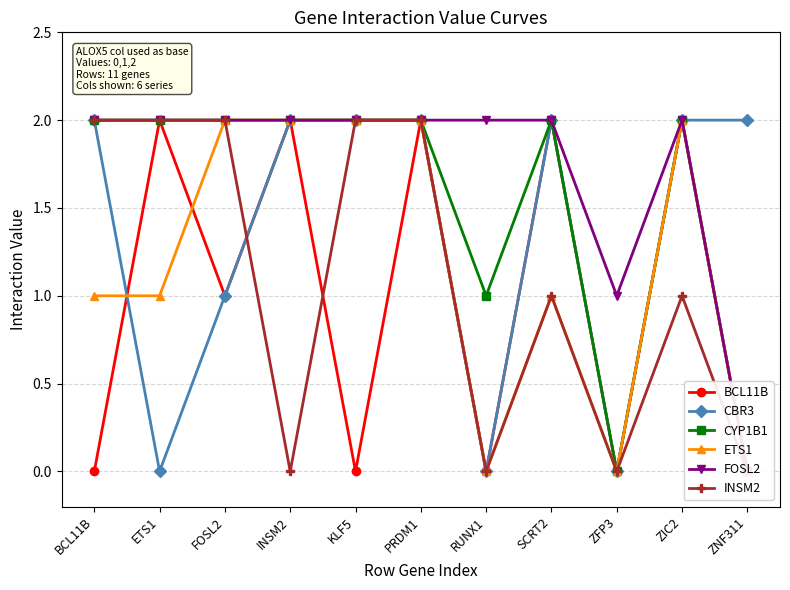

What position from the left is FOSL2?

3